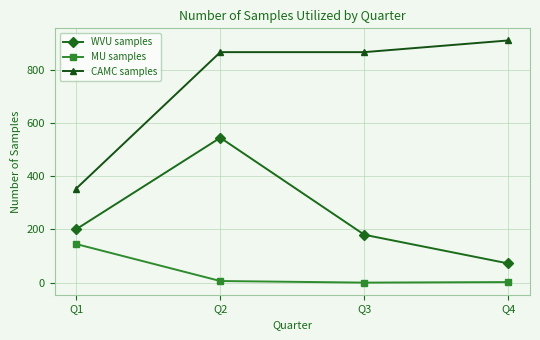

What is the greatest value displayed?

911